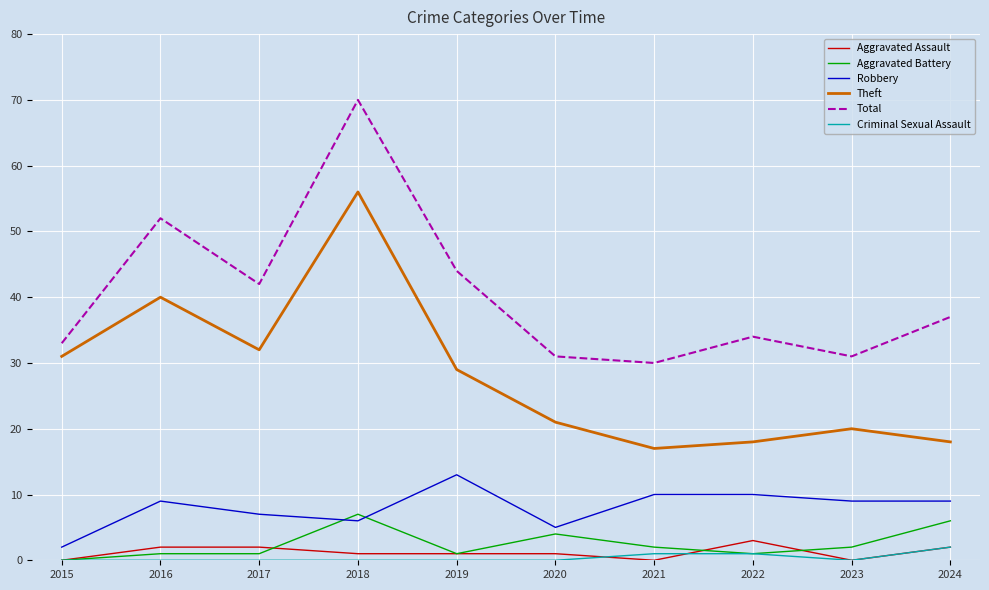

What is the maximum value for Aggravated Battery?

7